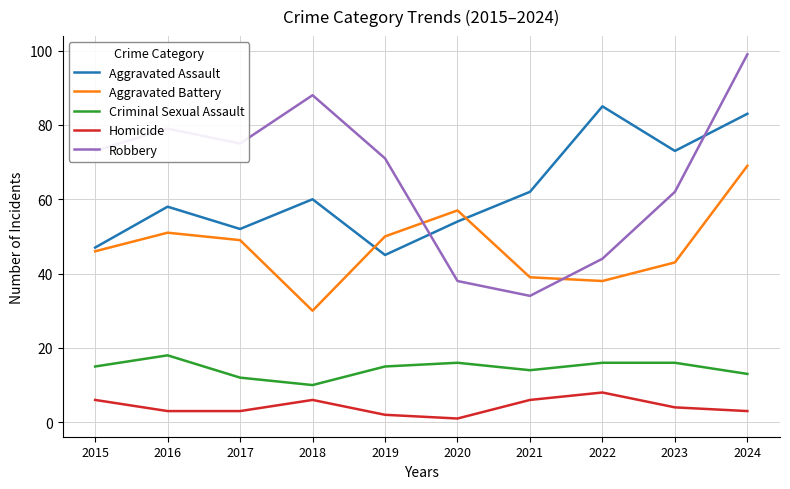

What is the greatest value displayed?

99